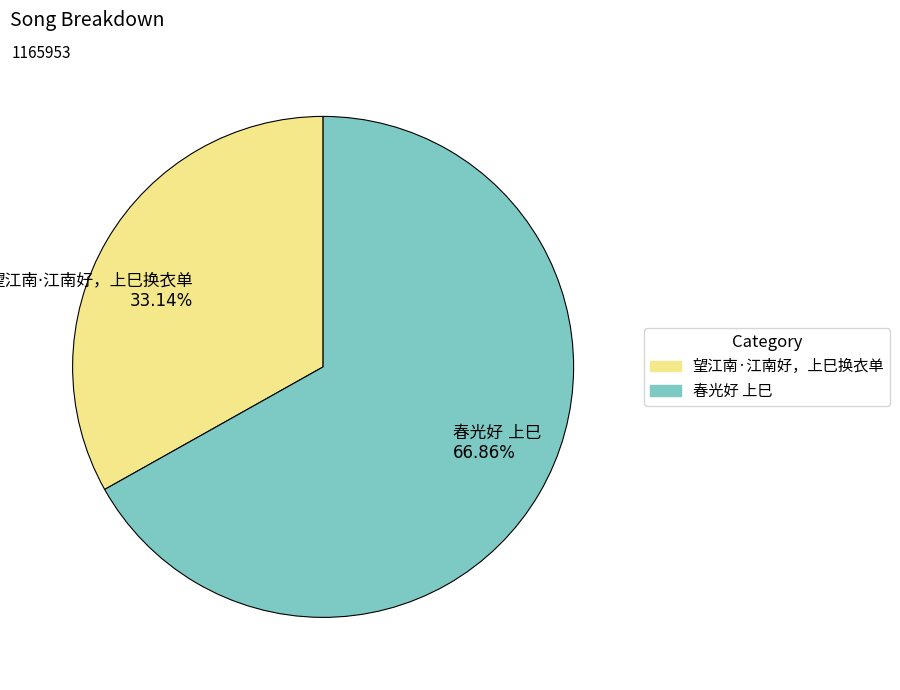

How many segments does this pie chart have?

2